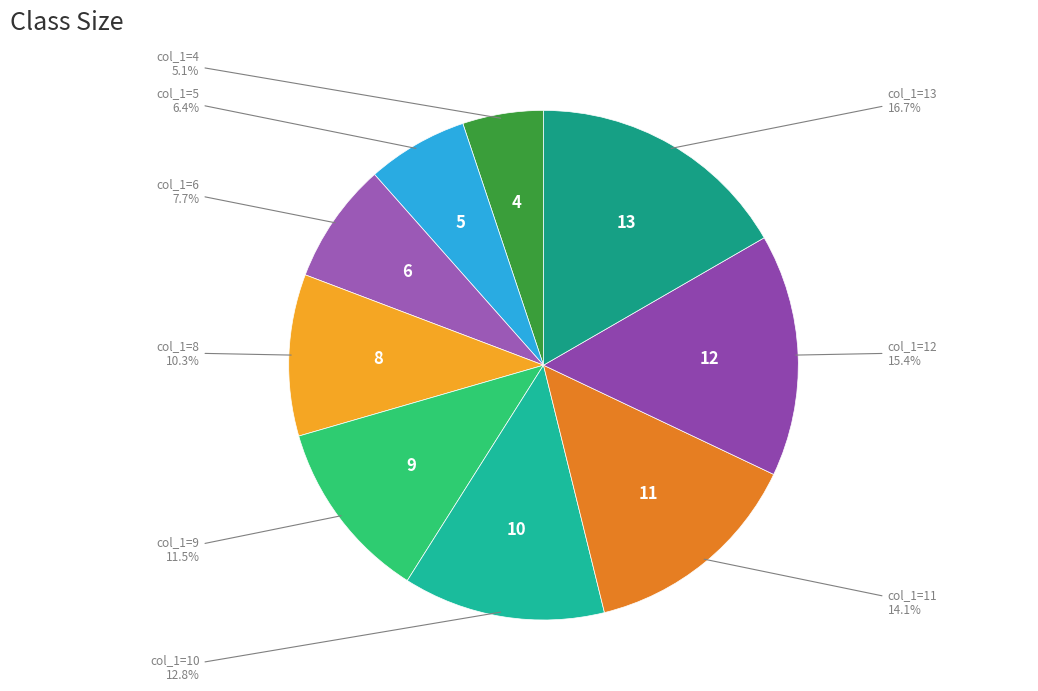

Which category has the biggest portion of the pie?

13